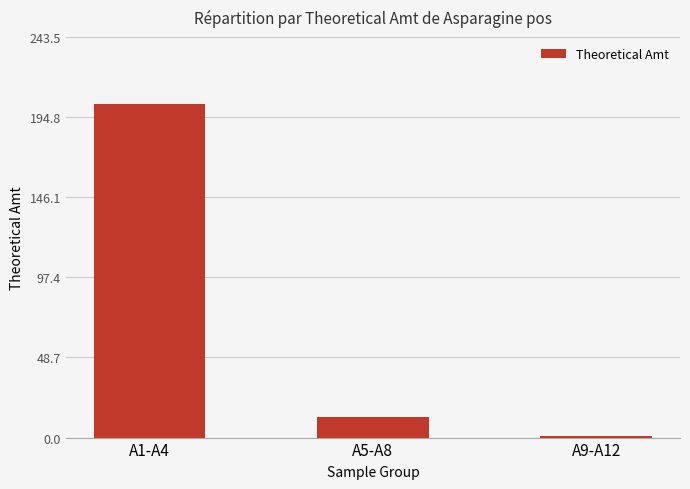

What is the change in value from A5-A8 to A9-A12?

-12.0